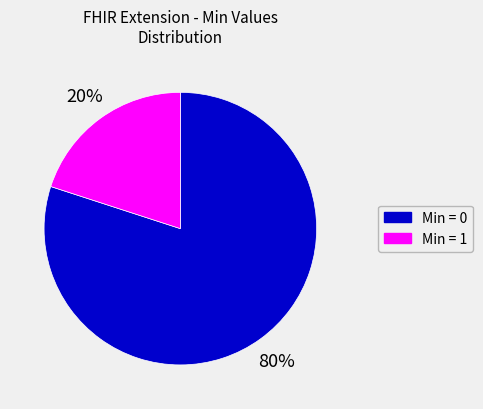

To the nearest percent, what is the average slice percentage?

50%